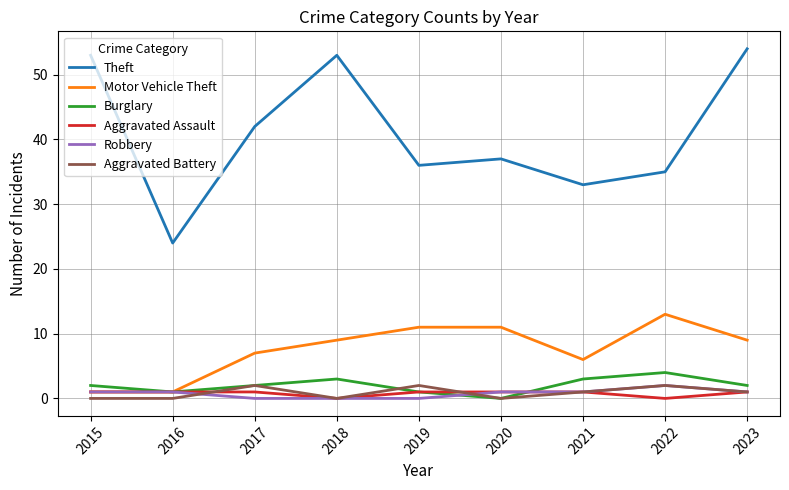

What is the greatest value displayed?

54